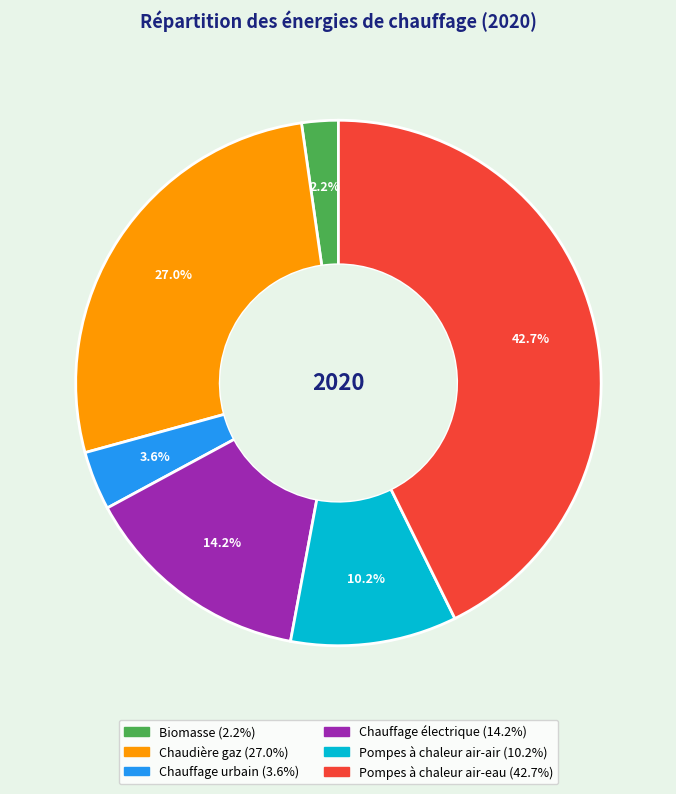

Which has a higher value, Chauffage électrique or Pompes à chaleur air-air?

Chauffage électrique